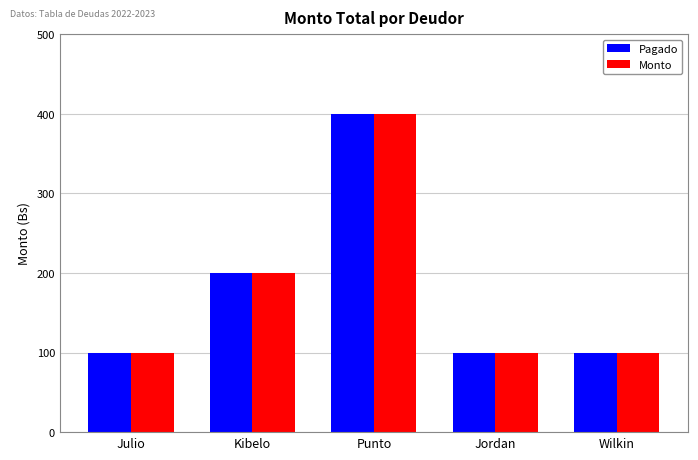

Reading right to left, transcribe all the data shown in this chart.

Pagado: 100	100	400	200	100
Monto: 100	100	400	200	100